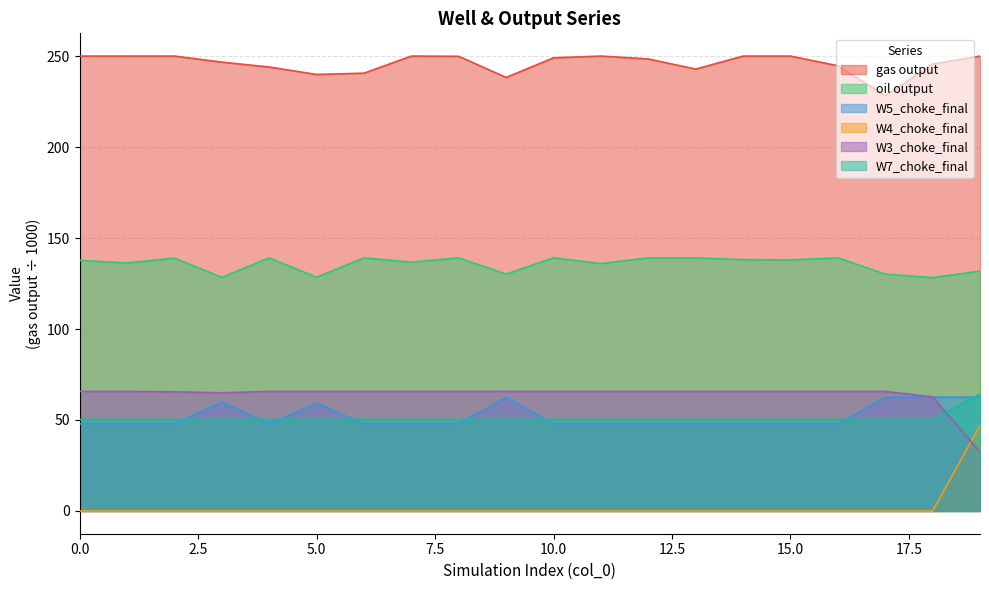

True or false: W7_choke_final and W3_choke_final cross at least once.

True